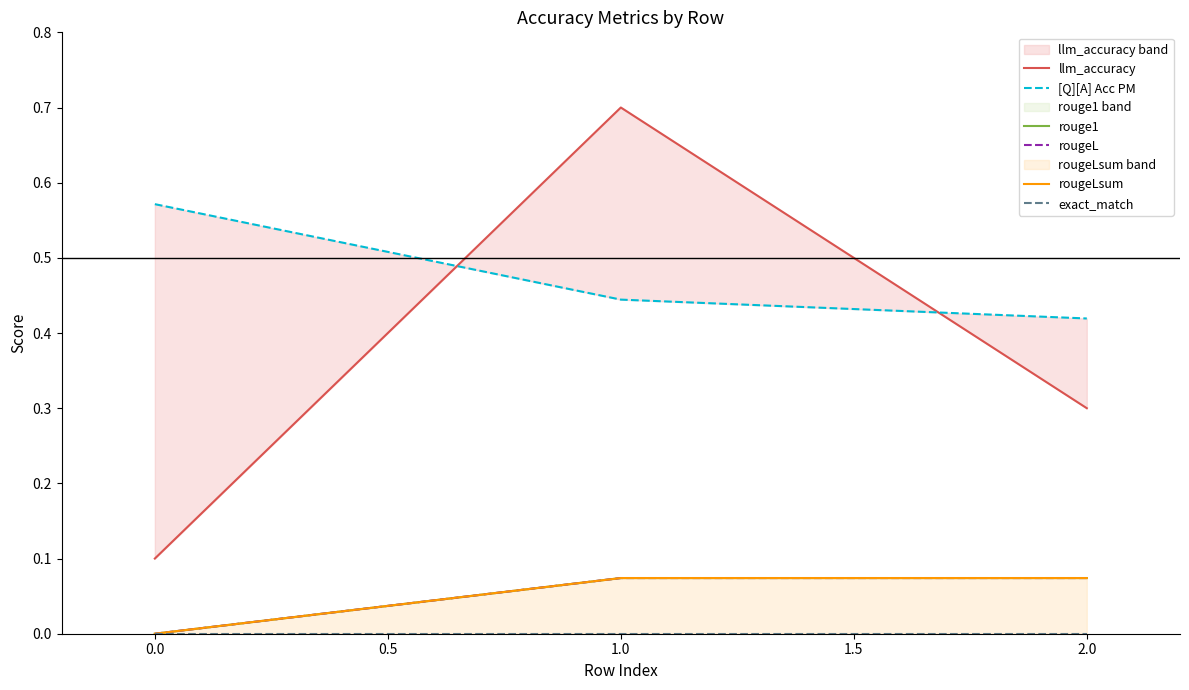

The llm_accuracy series shows 0.2 at 2.0. True or false?

False